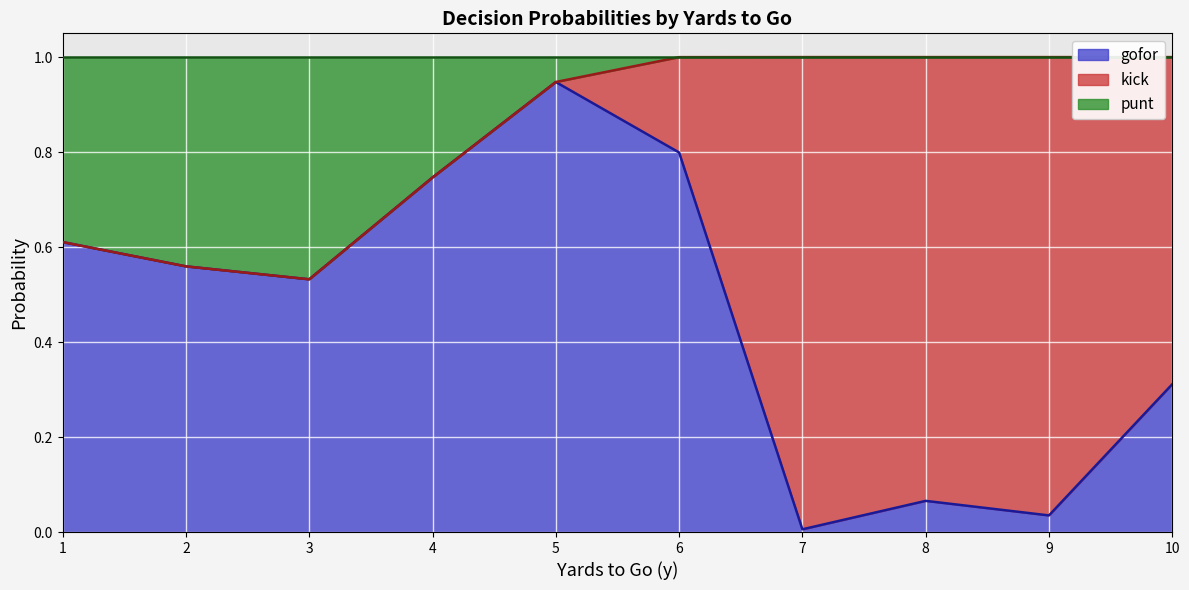

Is it true that gofor equals 1.3 at 6?

False